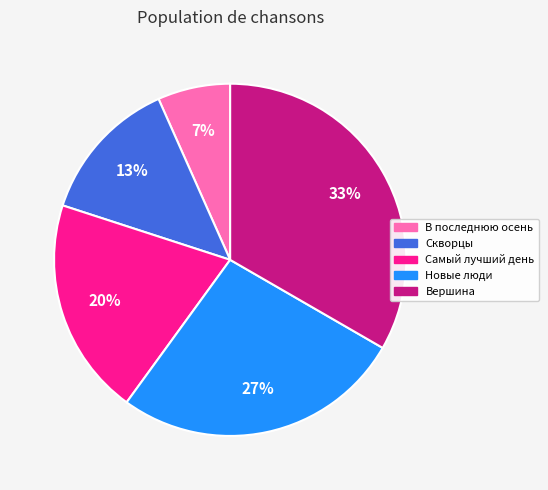

To the nearest percent, what is the combined percentage of Новые люди and Скворцы?

40%